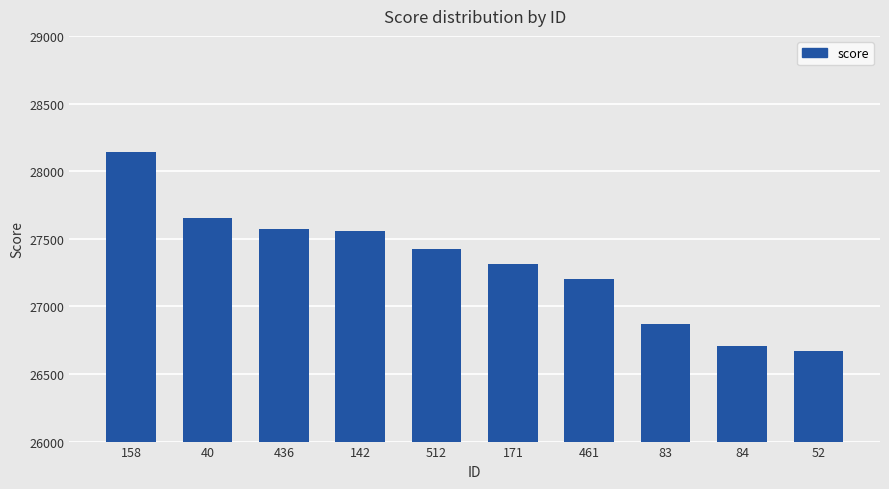

The chart shows a value of 47518.5 at 171. True or false?

False